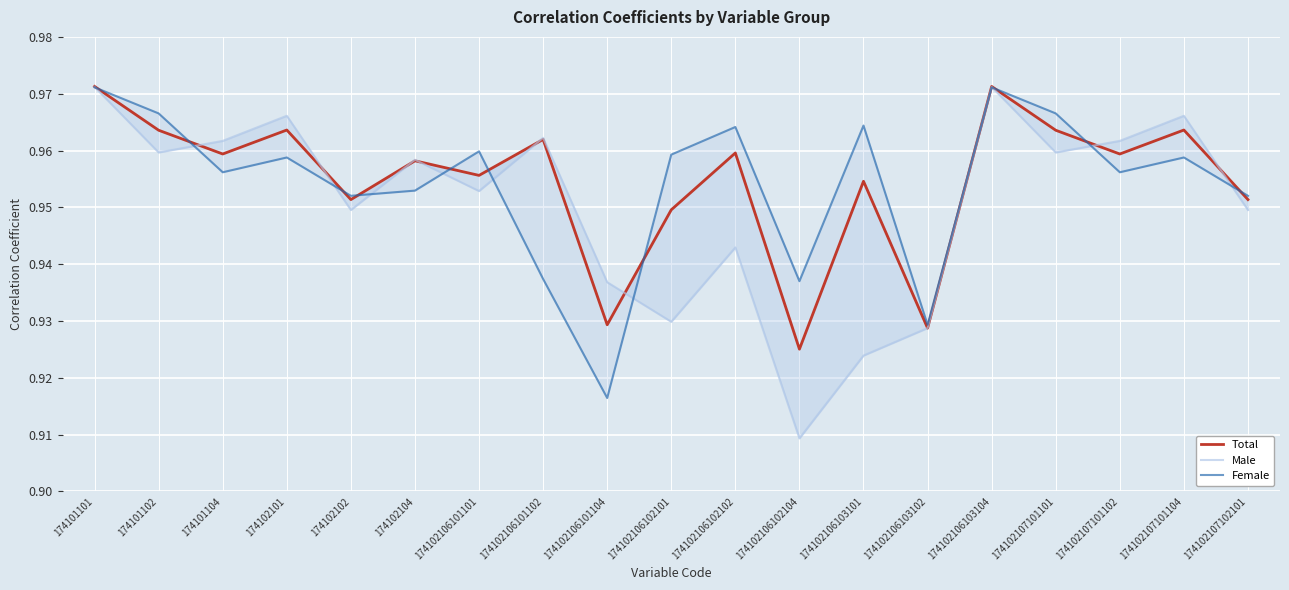

The Total series shows 1.0 at 174102107101104. True or false?

True